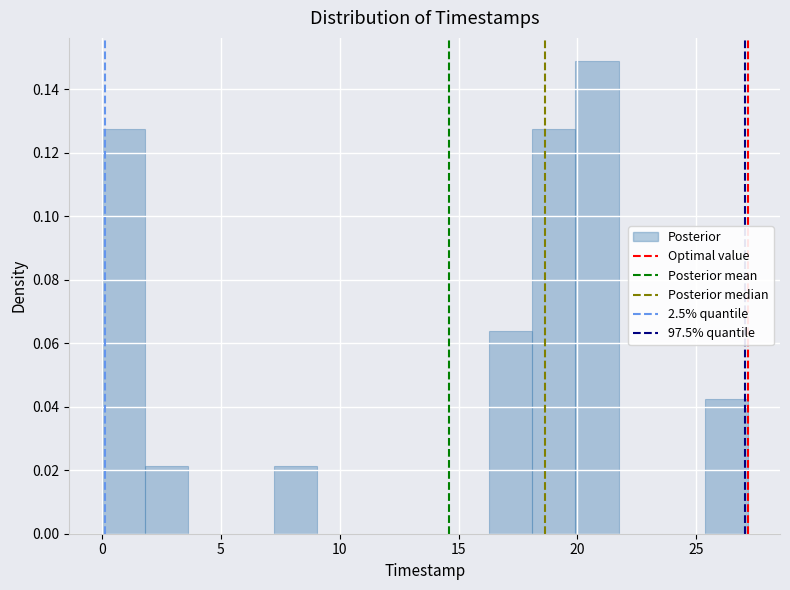

Around what value on the x-axis is the tallest bar? Give the approximate position of its centre, as read against the axis.

21.0